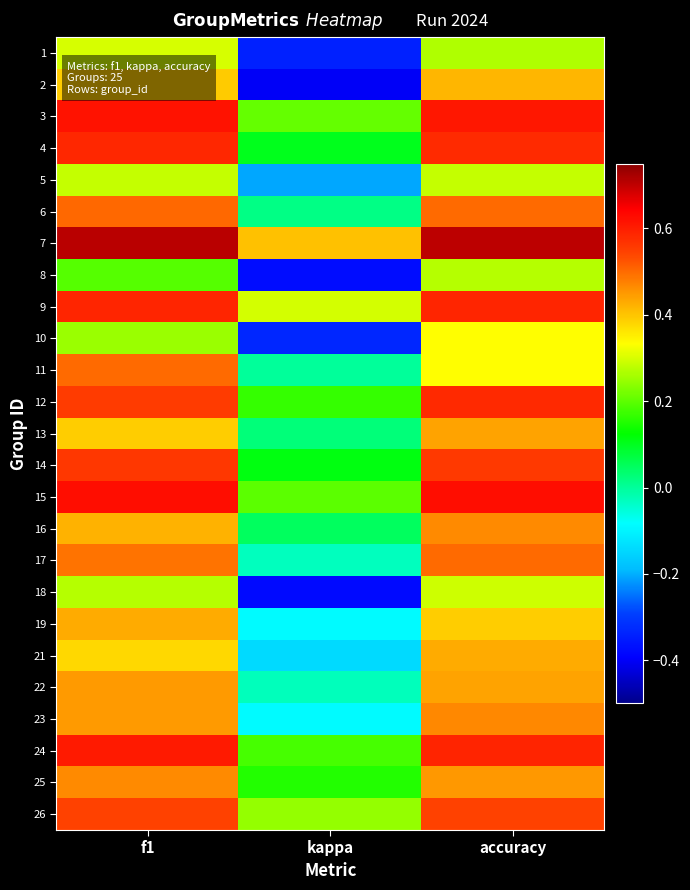

Reading left to right, transcribe all the data shown in this chart.

1: f1=0.3	kappa=-0.3	accuracy=0.3
2: f1=0.4	kappa=-0.4	accuracy=0.4
3: f1=0.6	kappa=0.2	accuracy=0.6
4: f1=0.6	kappa=0.1	accuracy=0.6
5: f1=0.3	kappa=-0.2	accuracy=0.3
6: f1=0.5	kappa=0.0	accuracy=0.5
7: f1=0.7	kappa=0.4	accuracy=0.7
8: f1=0.2	kappa=-0.4	accuracy=0.3
9: f1=0.6	kappa=0.3	accuracy=0.6
10: f1=0.2	kappa=-0.3	accuracy=0.3
11: f1=0.5	kappa=0.0	accuracy=0.3
12: f1=0.6	kappa=0.2	accuracy=0.6
13: f1=0.4	kappa=0.0	accuracy=0.4
14: f1=0.6	kappa=0.1	accuracy=0.6
15: f1=0.6	kappa=0.2	accuracy=0.6
16: f1=0.4	kappa=0.0	accuracy=0.5
17: f1=0.5	kappa=-0.0	accuracy=0.5
18: f1=0.3	kappa=-0.4	accuracy=0.3
19: f1=0.4	kappa=-0.1	accuracy=0.4
21: f1=0.4	kappa=-0.1	accuracy=0.4
22: f1=0.4	kappa=-0.0	accuracy=0.4
23: f1=0.4	kappa=-0.1	accuracy=0.5
24: f1=0.6	kappa=0.2	accuracy=0.6
25: f1=0.5	kappa=0.2	accuracy=0.5
26: f1=0.5	kappa=0.2	accuracy=0.5